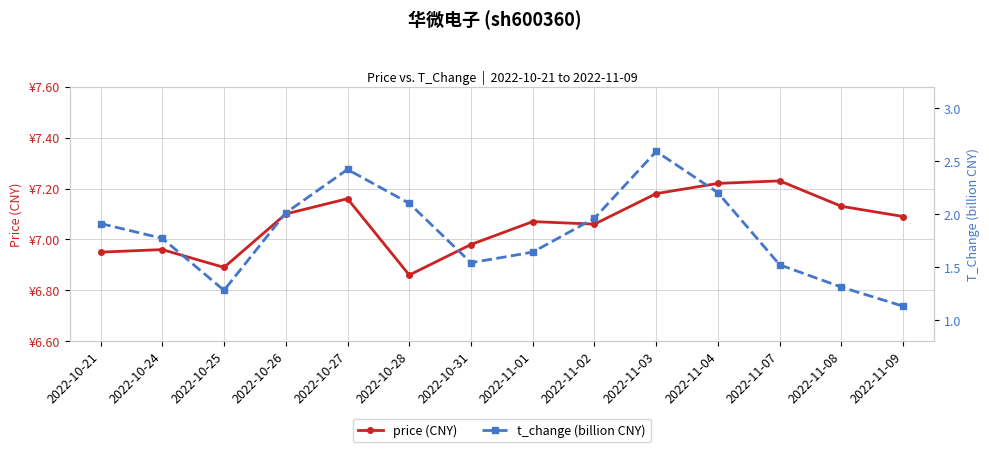

Reading right to left, list all the values displayed in this chart.

price (CNY): 2022-11-09=7.1	2022-11-08=7.1	2022-11-07=7.2	2022-11-04=7.2	2022-11-03=7.2	2022-11-02=7.1	2022-11-01=7.1	2022-10-31=7.0	2022-10-28=6.9	2022-10-27=7.2	2022-10-26=7.1	2022-10-25=6.9	2022-10-24=7.0	2022-10-21=7.0
t_change (billion CNY): 2022-11-09=1.1	2022-11-08=1.3	2022-11-07=1.5	2022-11-04=2.2	2022-11-03=2.6	2022-11-02=2.0	2022-11-01=1.6	2022-10-31=1.5	2022-10-28=2.1	2022-10-27=2.4	2022-10-26=2.0	2022-10-25=1.3	2022-10-24=1.8	2022-10-21=1.9